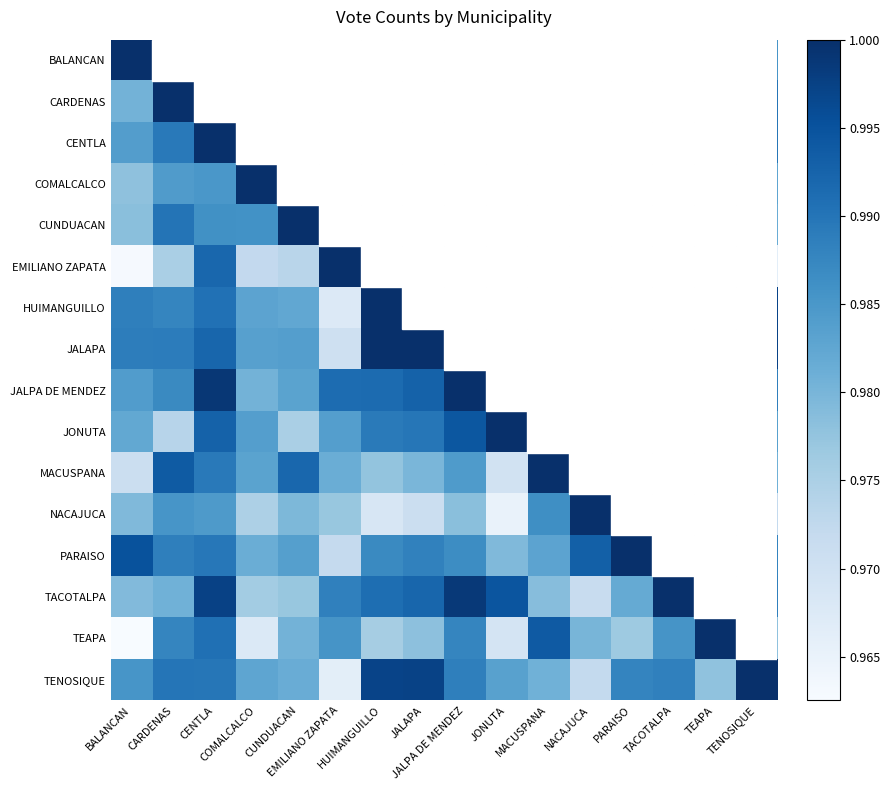

Rank the series at CENTLA from highest to lowest value.

CENTLA, JALPA DE MENDEZ, TACOTALPA, JONUTA, JALAPA, EMILIANO ZAPATA, TEAPA, HUIMANGUILLO, TENOSIQUE, PARAISO, CARDENAS, MACUSPANA, CUNDUACAN, COMALCALCO, NACAJUCA, BALANCAN